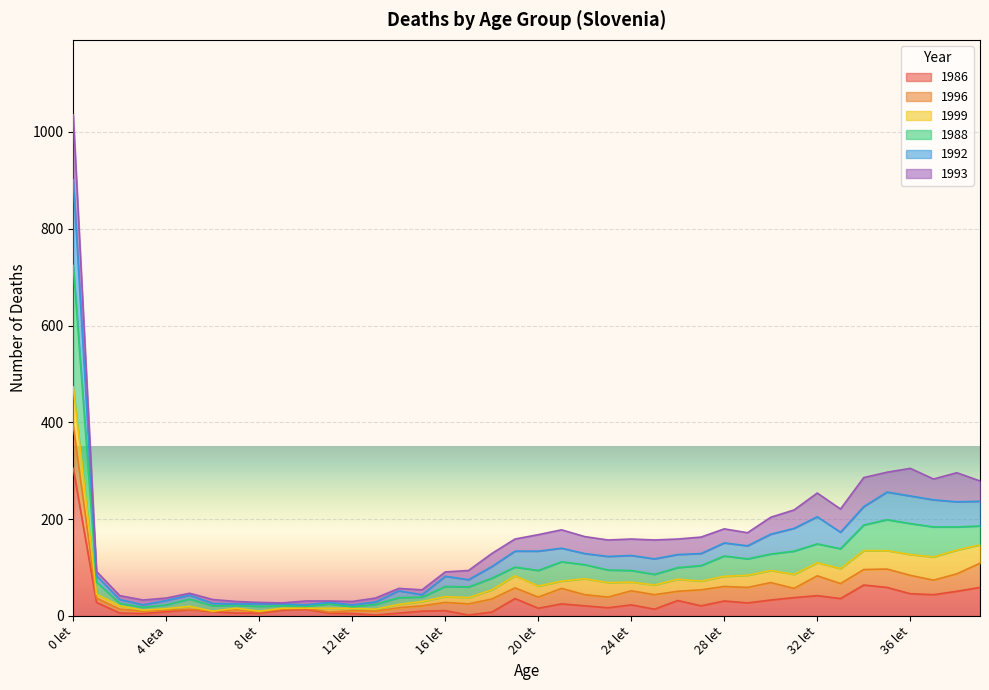

At which category is the sum across all series the highest?

0 let